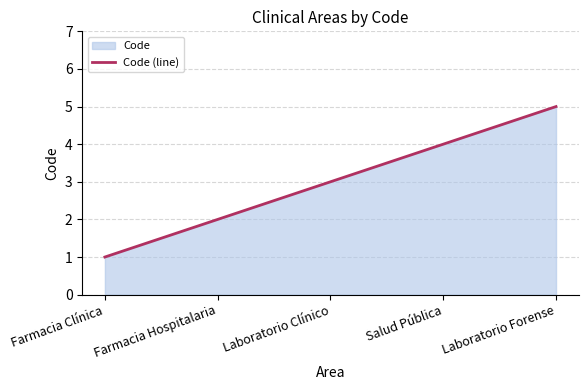

Which category has the highest value across all series?

Laboratorio Forense